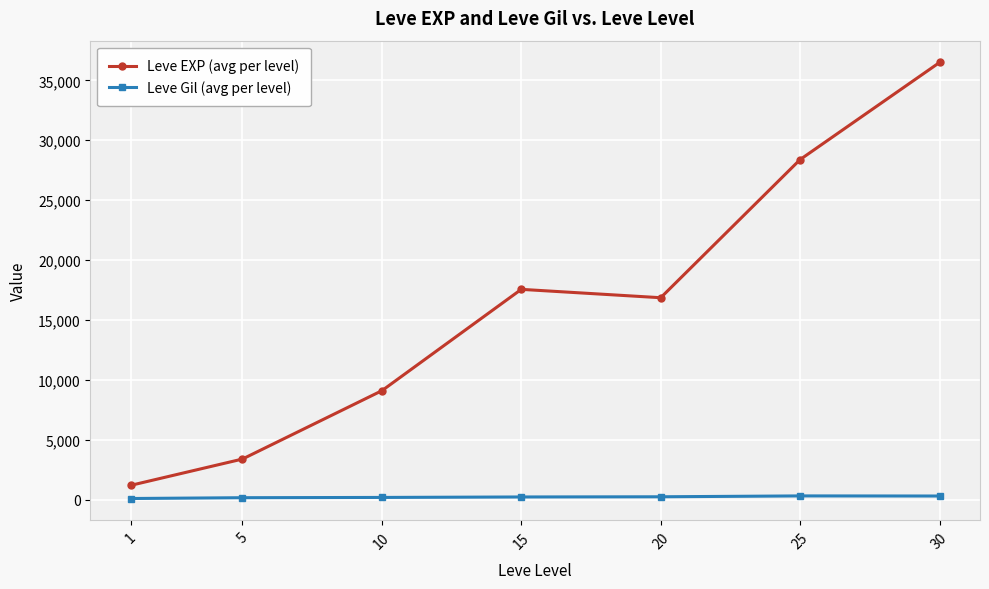

Rank the series by their maximum value, from highest to lowest.

Leve EXP (avg per level), Leve Gil (avg per level)